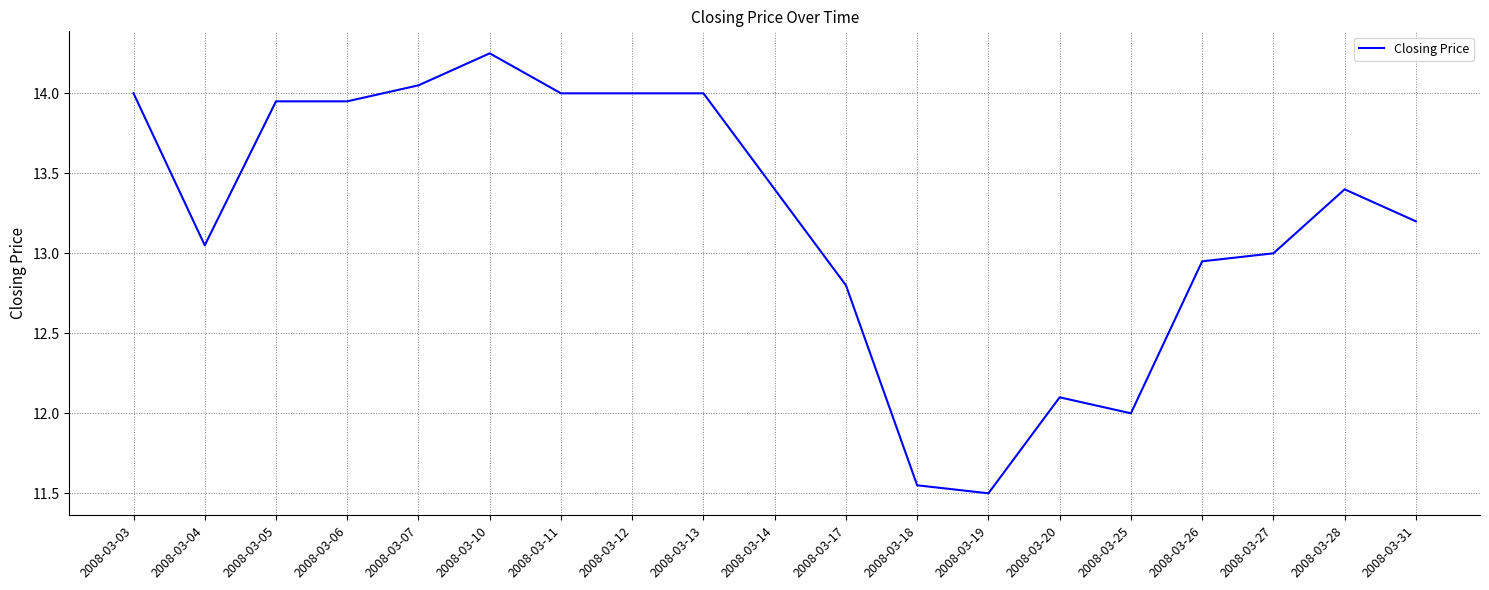

Where is the data nearest to the value 12?

2008-03-25